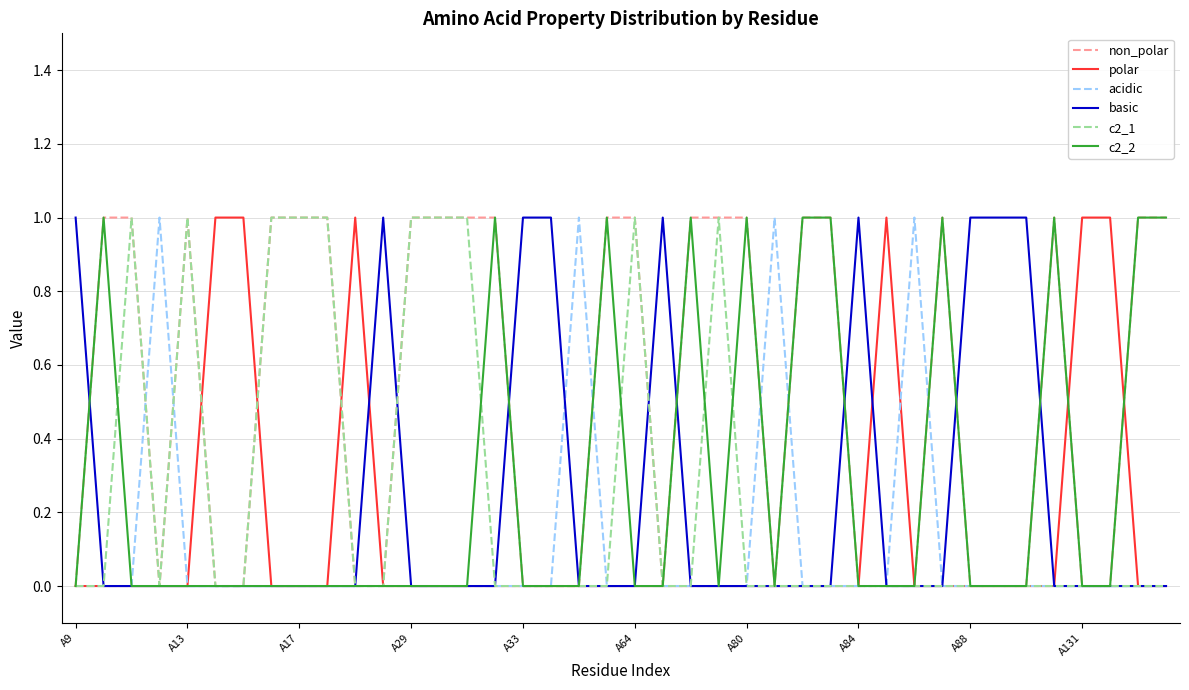

Does the chart have visible grid lines?

Yes